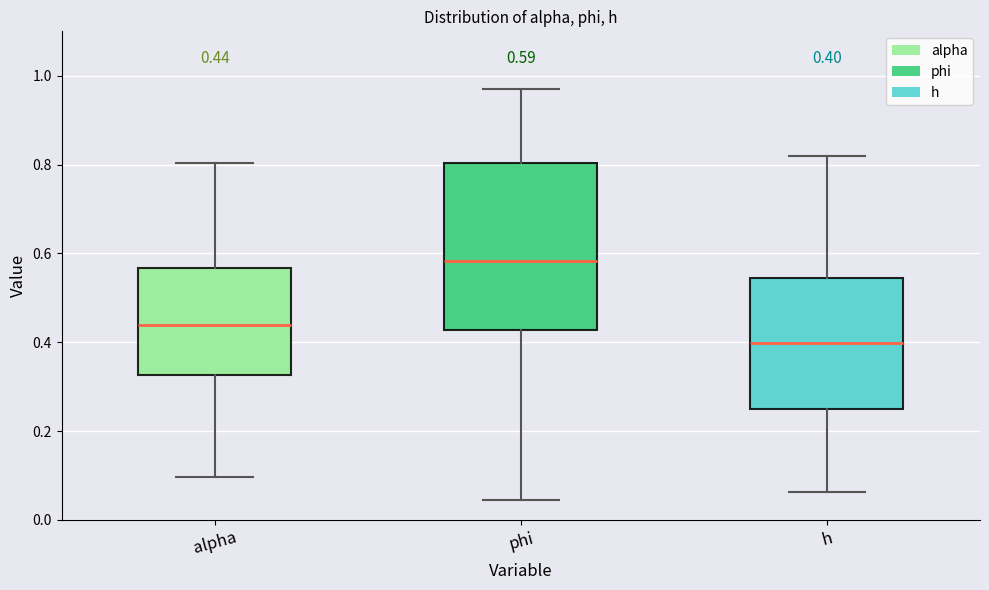

Which box's median line is the lowest?

h